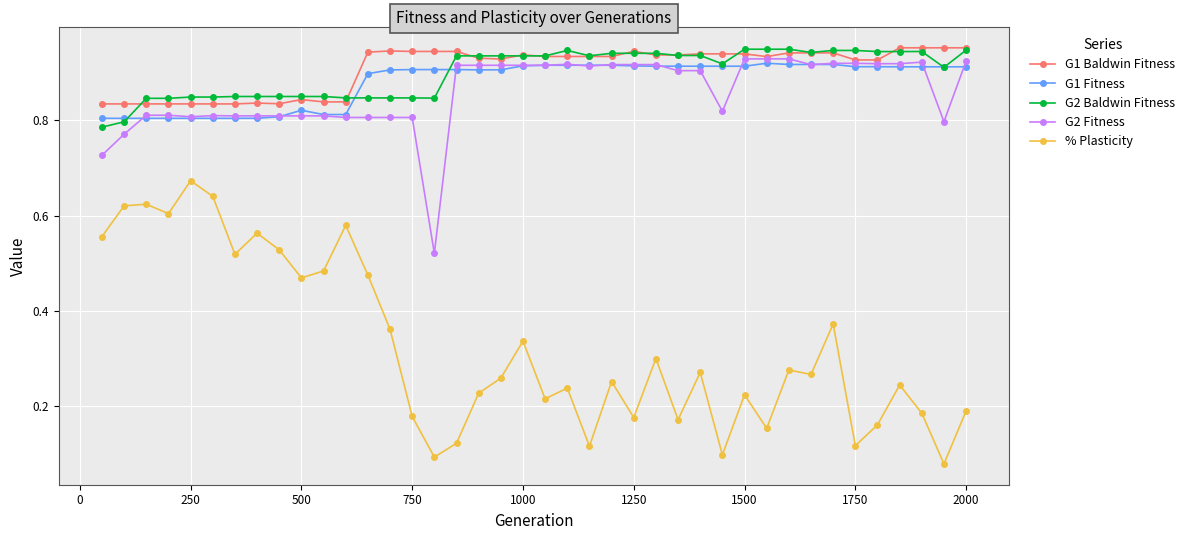

True or false: % Plasticity has more than 1 interior local peaks.

True